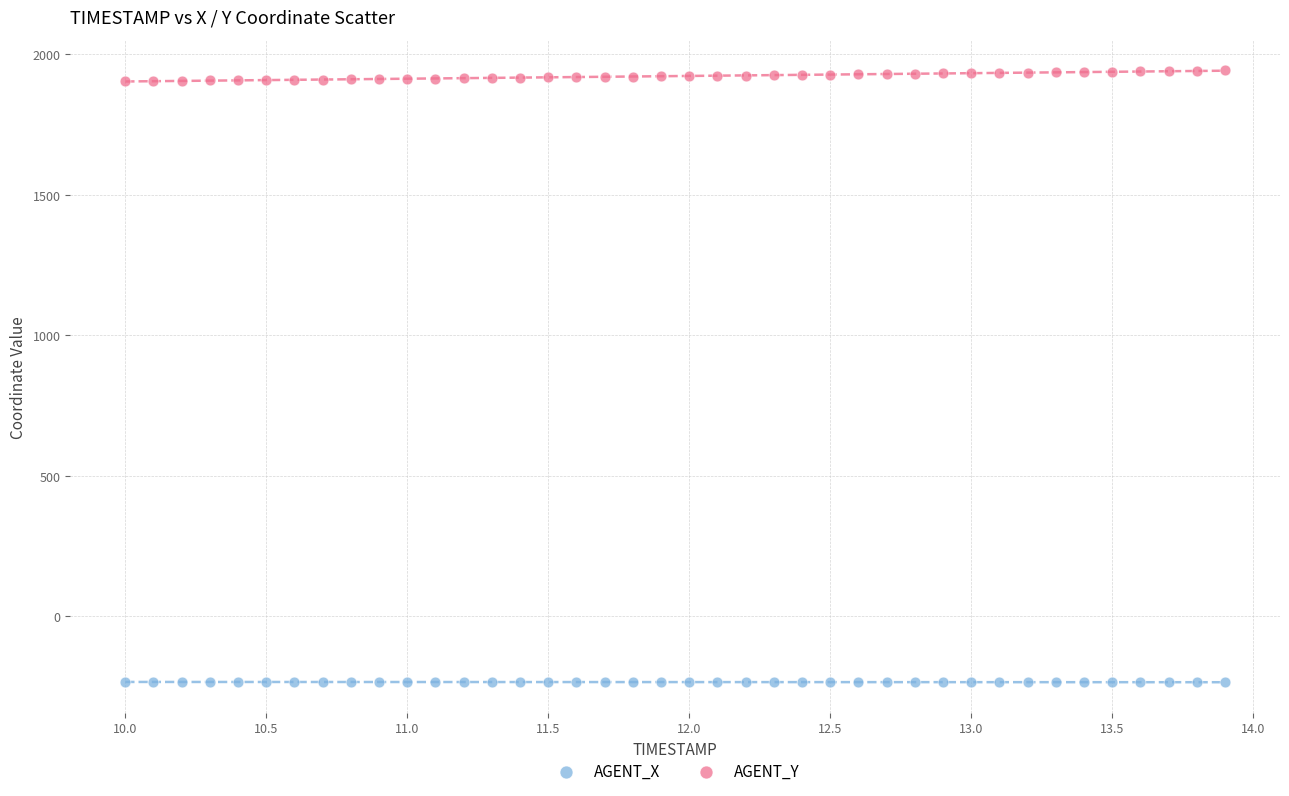

Which series reaches the maximum Y coordinate?

AGENT_Y